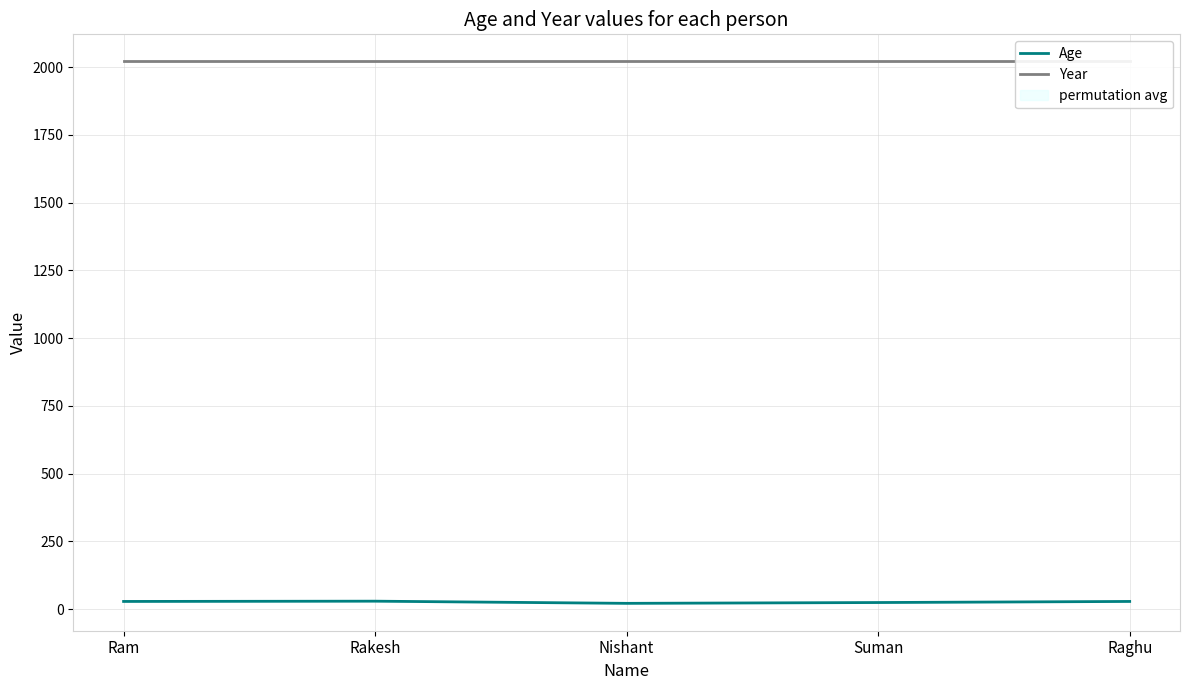

True or false: Age and Year intersect in this chart.

False